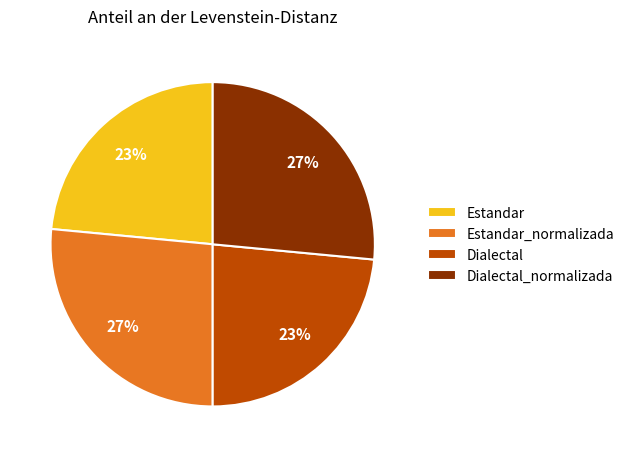

Does Estandar account for over 50% of the chart?

No